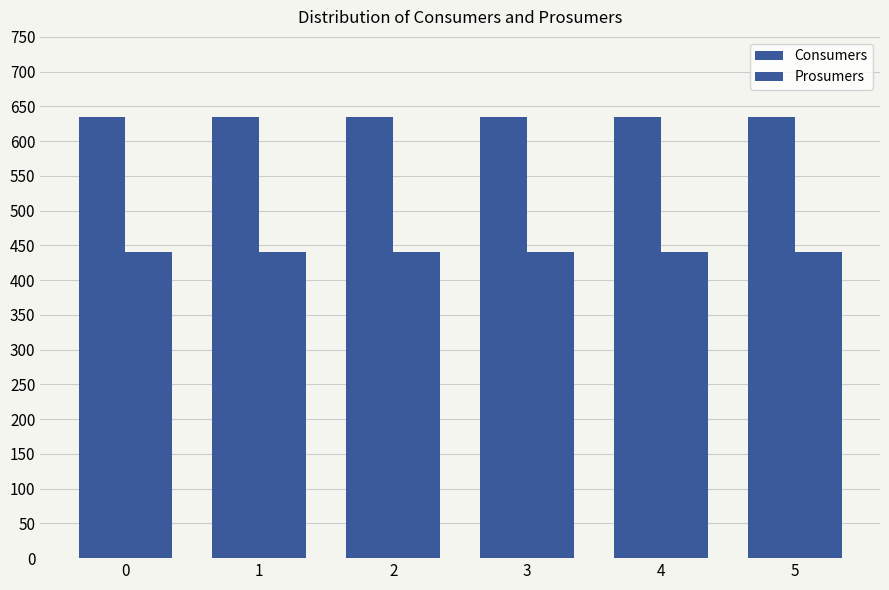

How many series are shown in this chart?

2